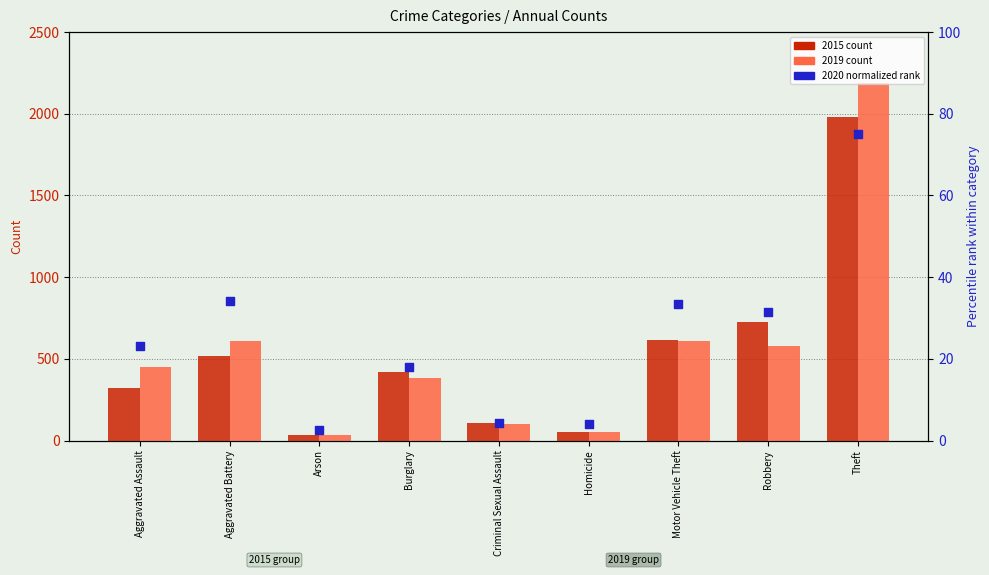

Approximately how many times larger is the value at Homicide compared to Motor Vehicle Theft?

0.1